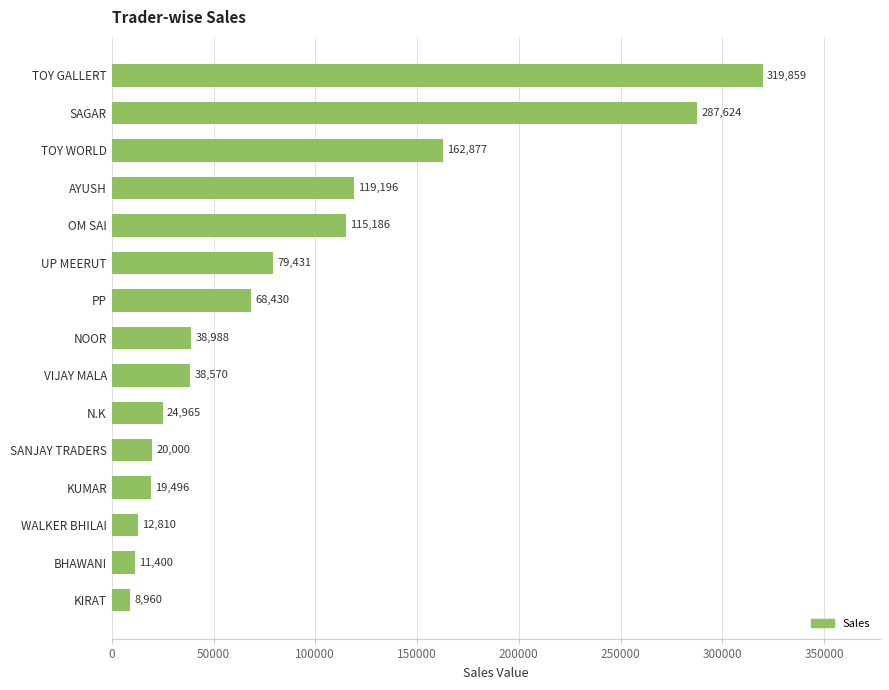

What is the sum of all values?

1327792